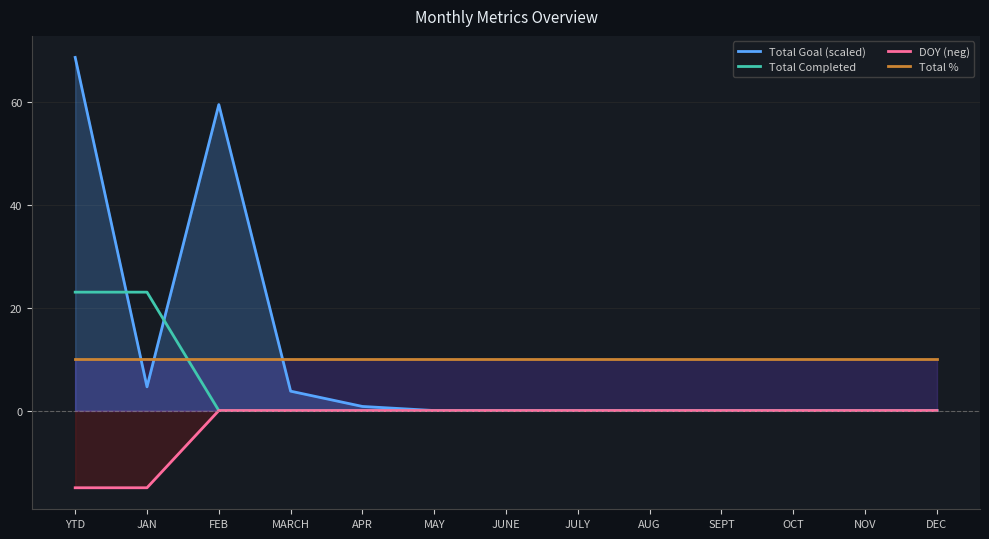

What is the difference between the second highest and second lowest values in the Total Goal (scaled) series?

59.4